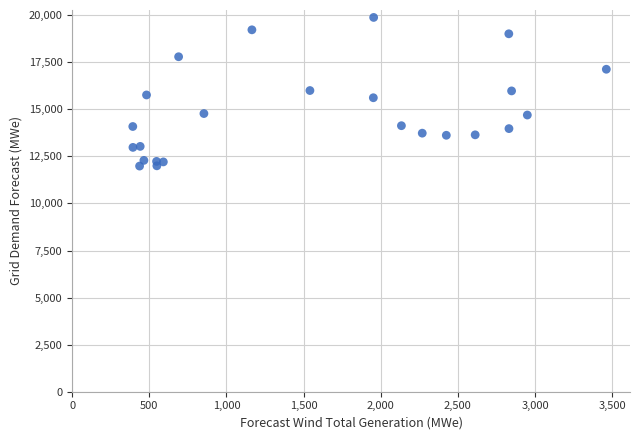

What is the range of X values (max minus min)?

3069